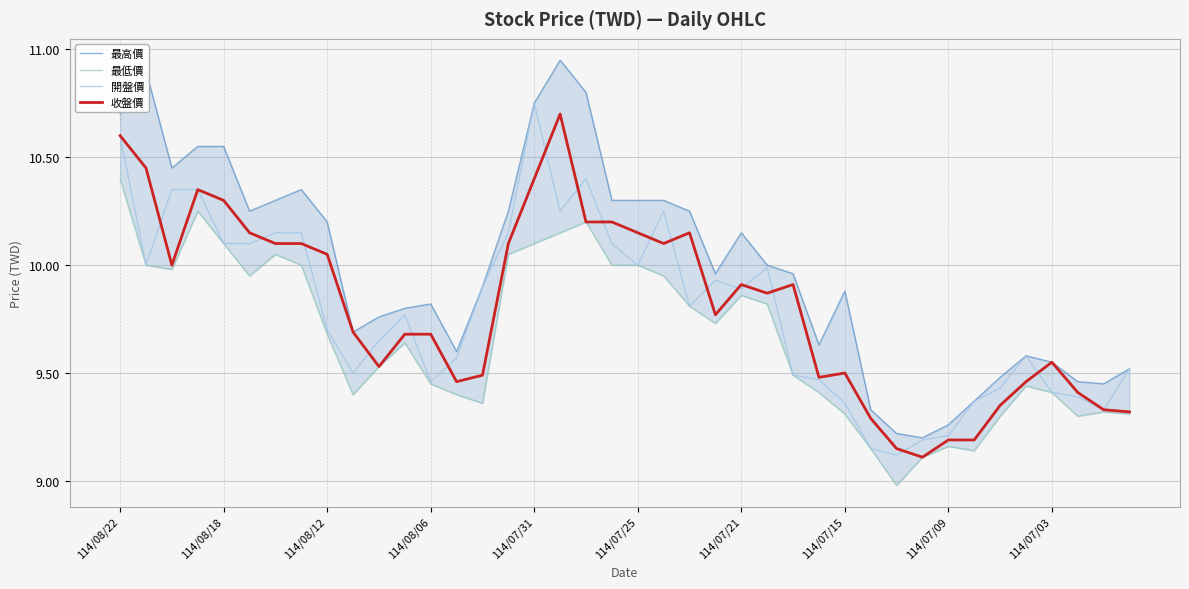

Is it true that 開盤價 equals 16.3 at 114/07/31?

False